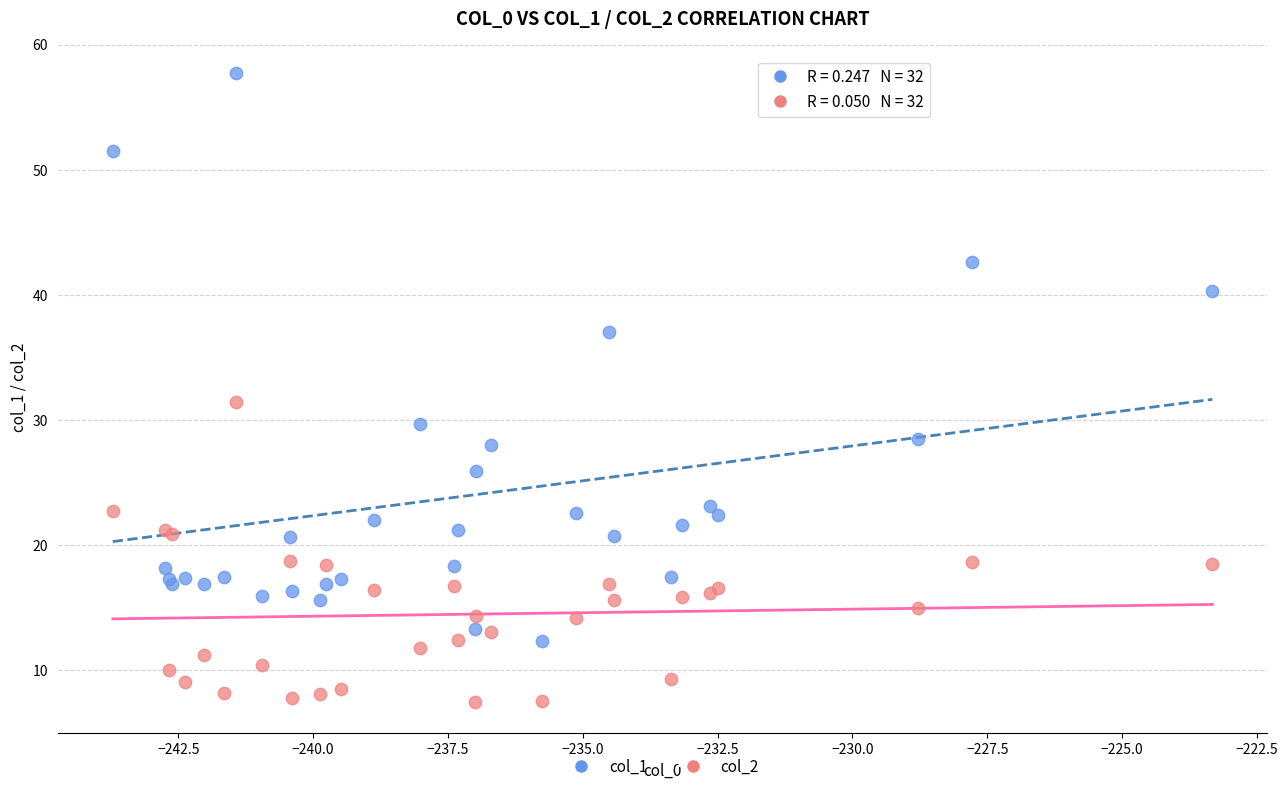

Which series reaches the minimum Y coordinate?

col_2